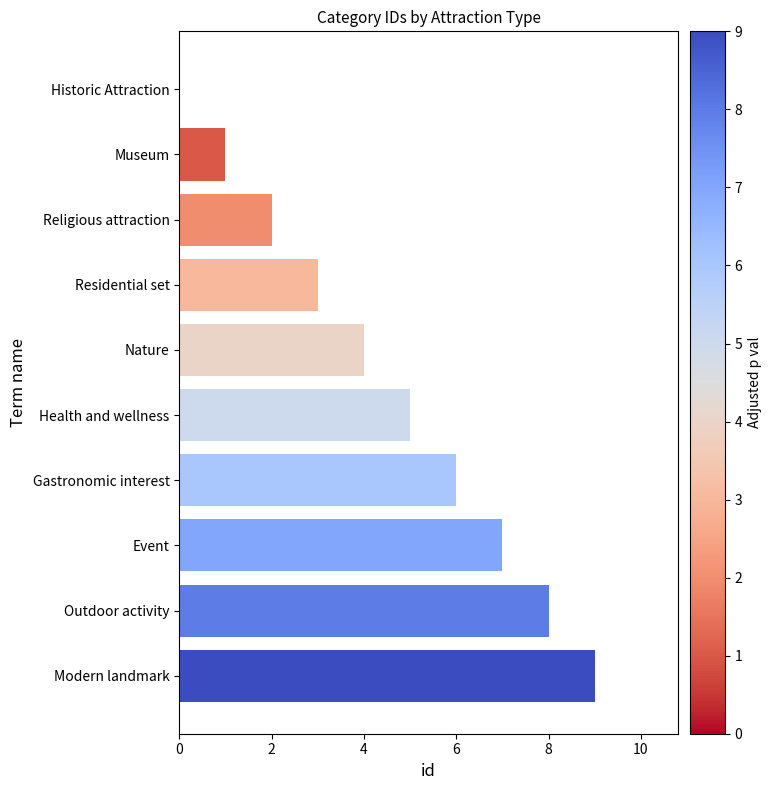

What is the change in value from Event to Outdoor activity?

+1